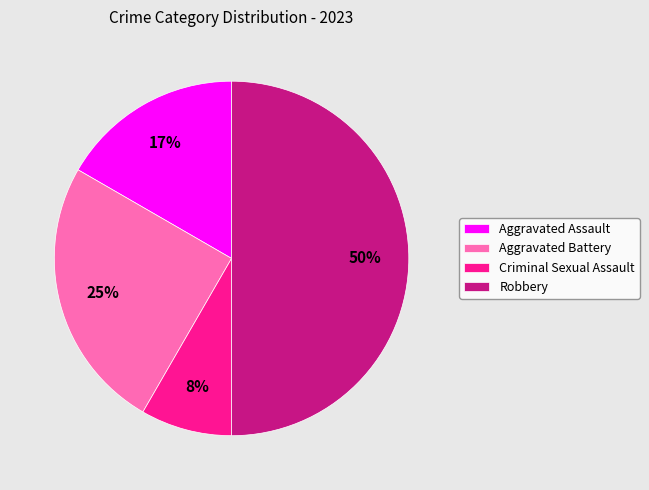

What percentage is the Aggravated Assault slice, to the nearest percent?

17%